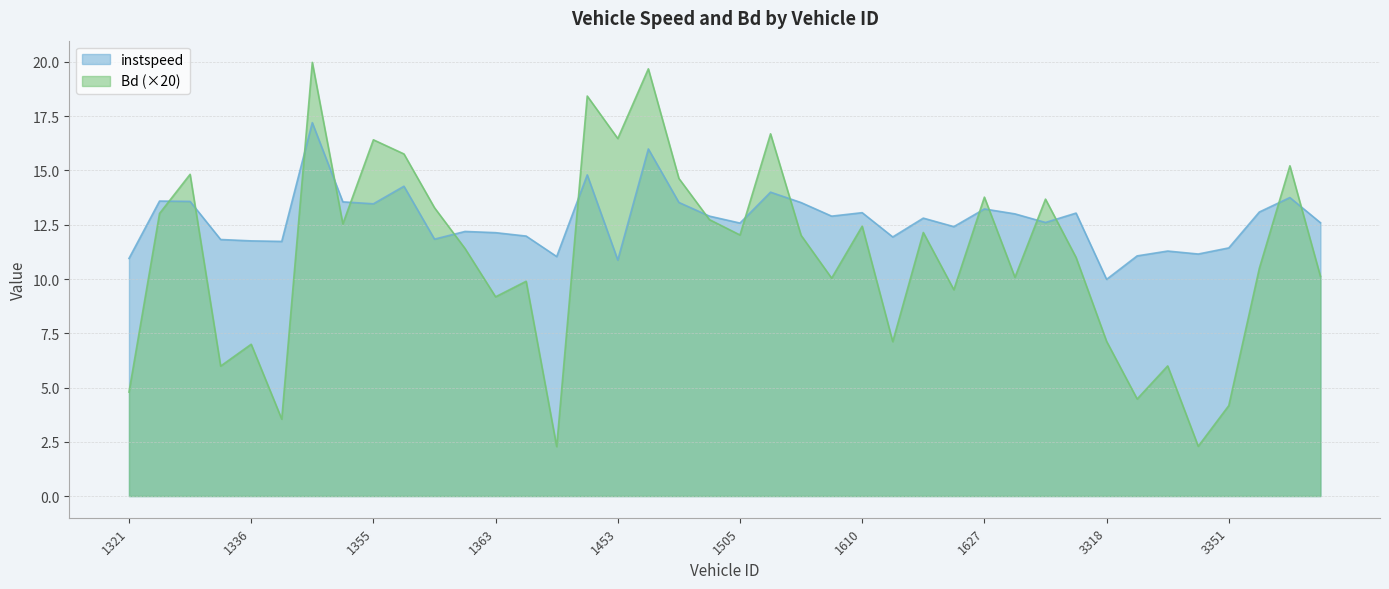

Rank the series by their maximum value, from lowest to highest.

instspeed, Bd (×20)